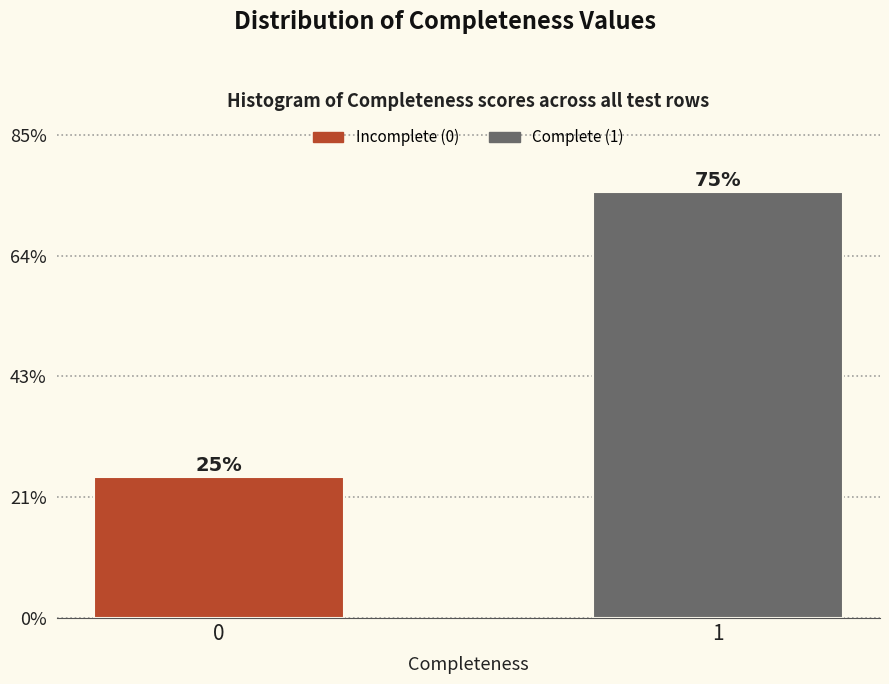

Are the bars horizontal?

No